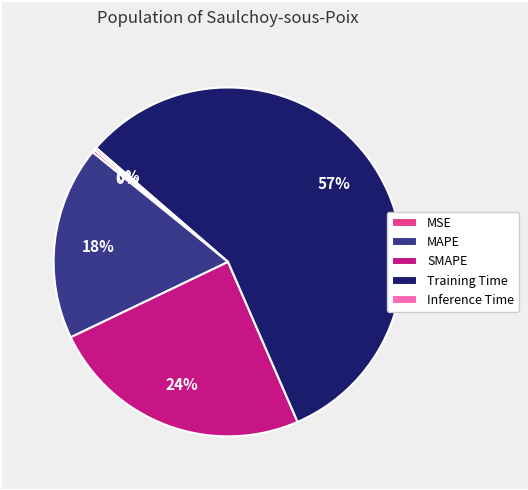

The Training Time slice represents 71% of the pie. True or false?

False